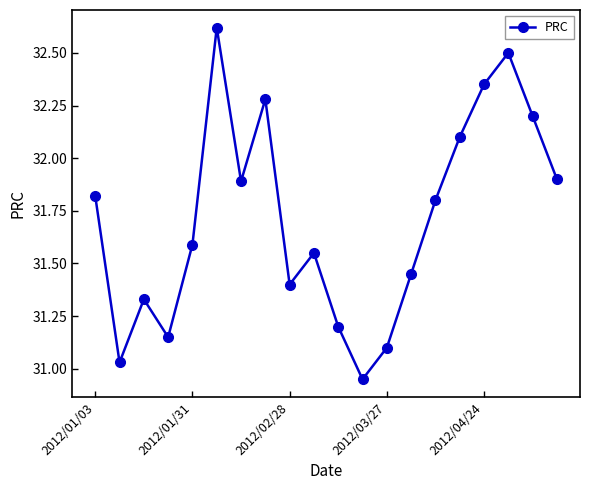

What is the value of the 11th point from the left?

31.2